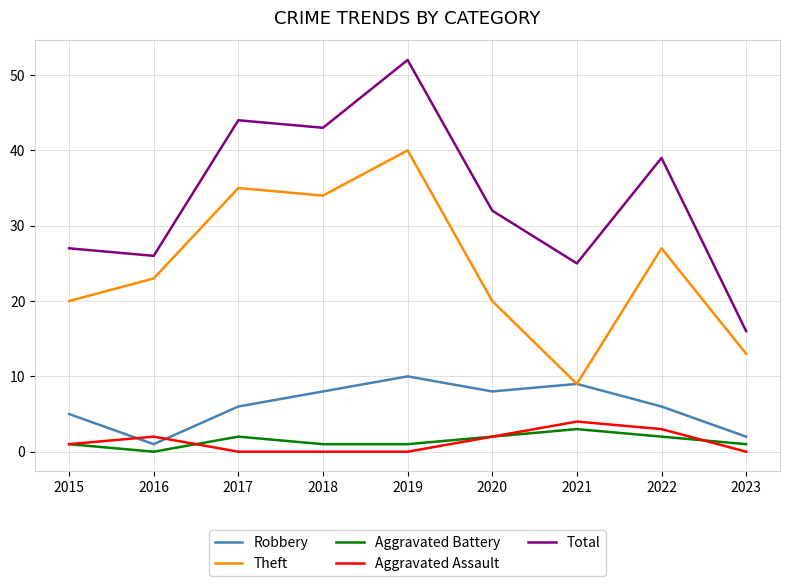

How many interior local valleys does the Theft series have?

2